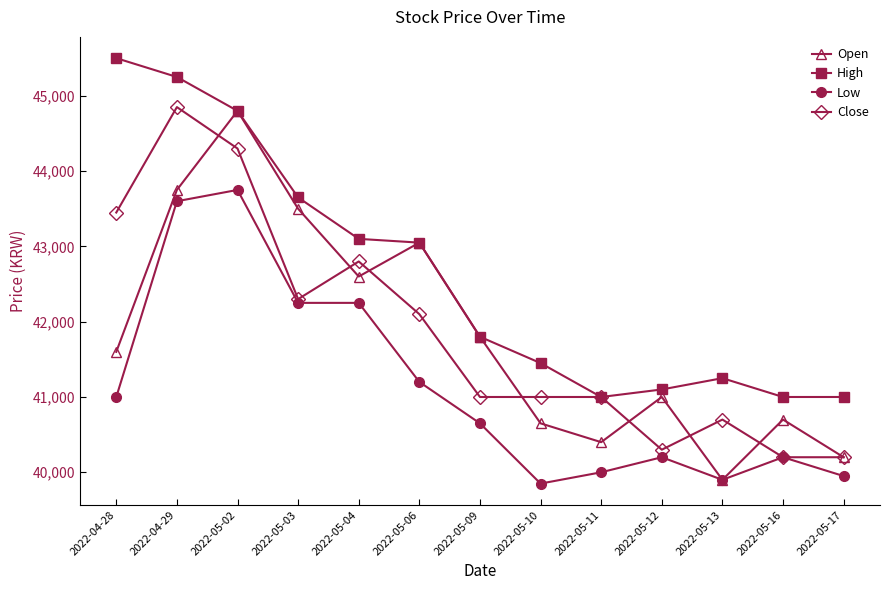

Is the value of High at 2022-05-09 greater than the value of Close at 2022-05-10?

Yes